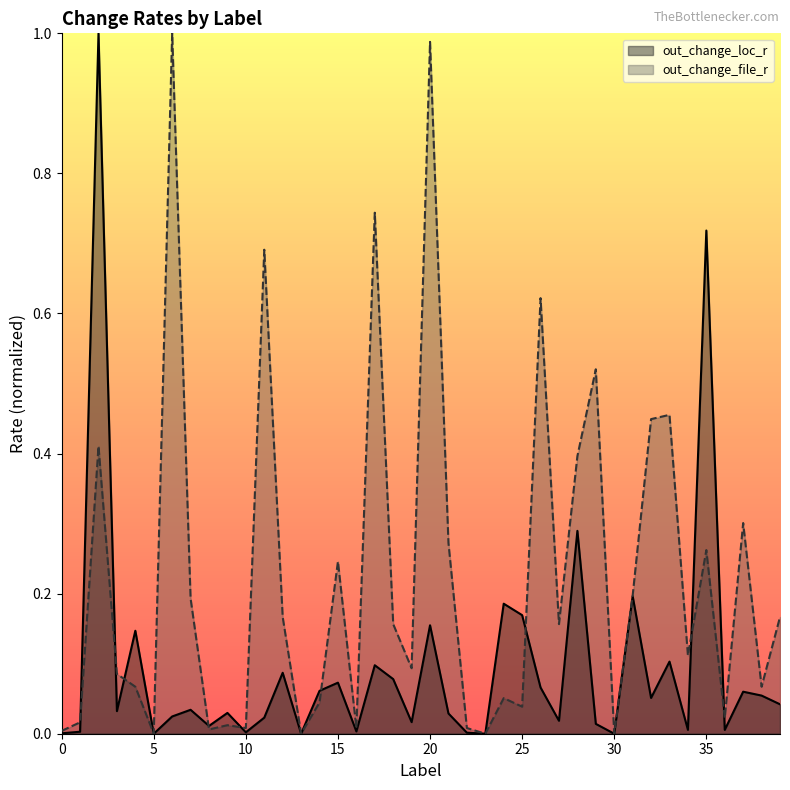

What is the average value of the out_change_loc_r series?

0.1